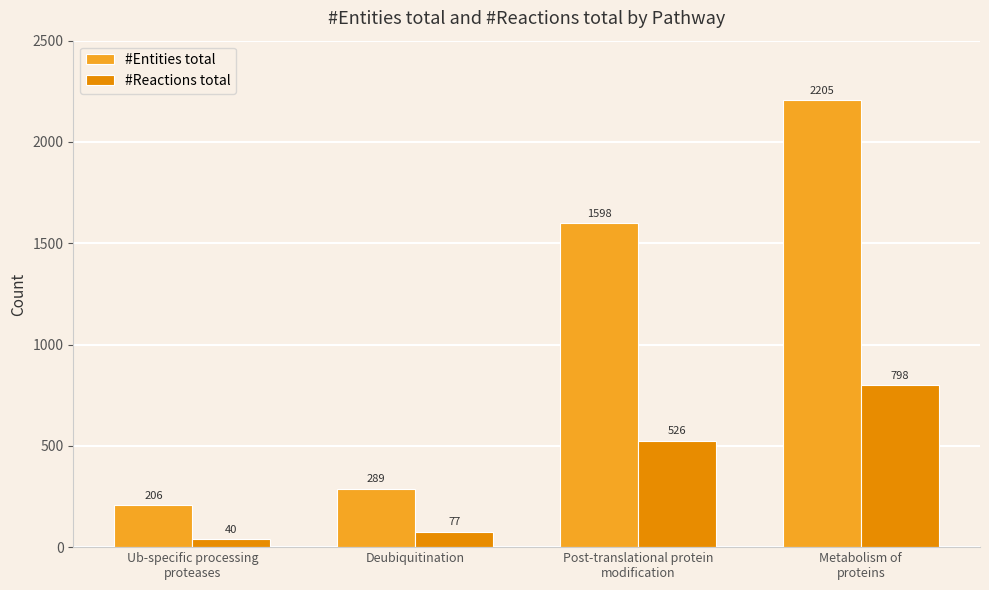

How many values in the #Reactions total series are below 526?

2